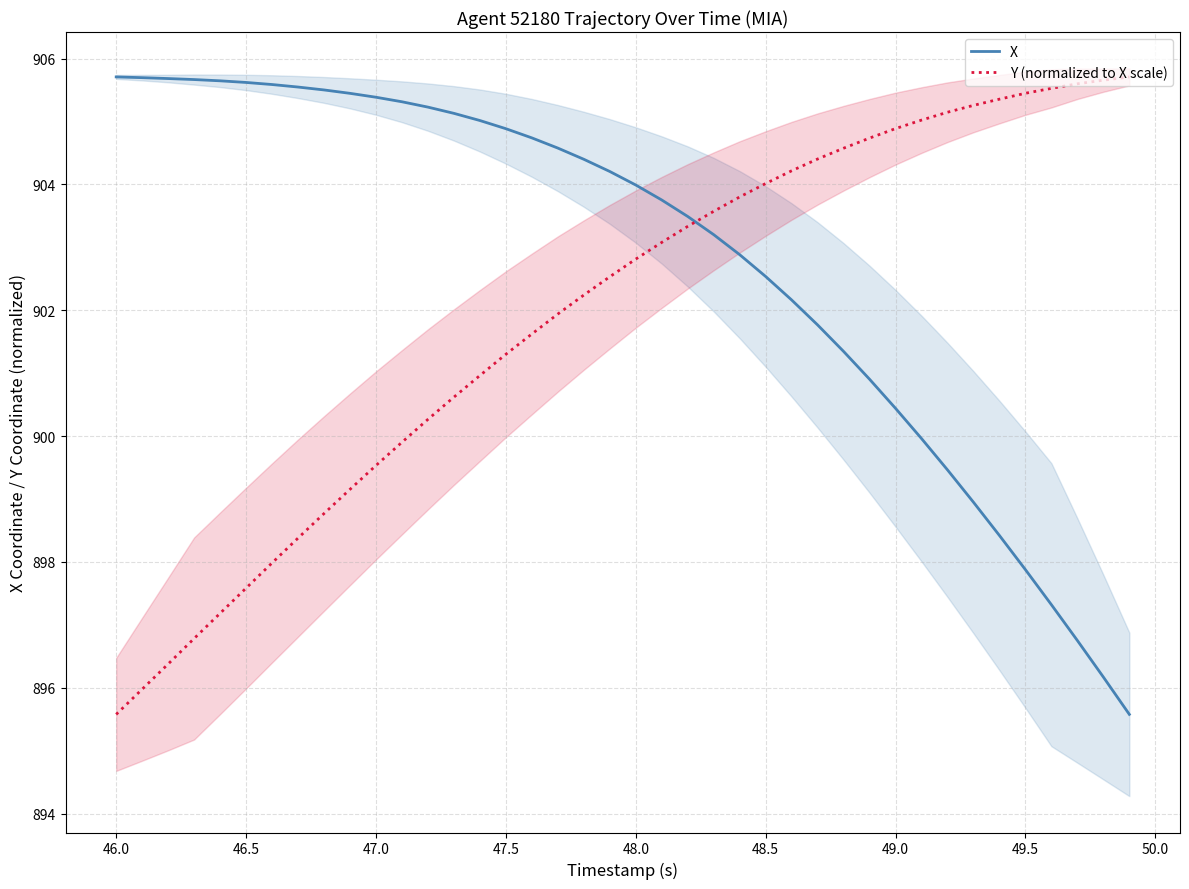

Is it true that X equals 1491.0 at 47.0?

False